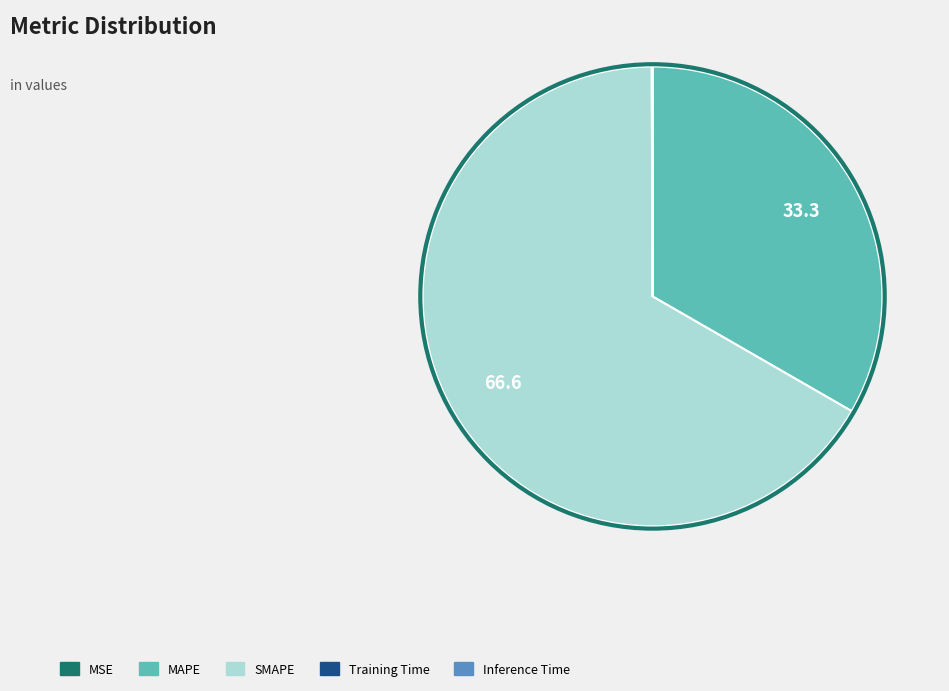

True or false: MAPE accounts for 24% of the total.

False